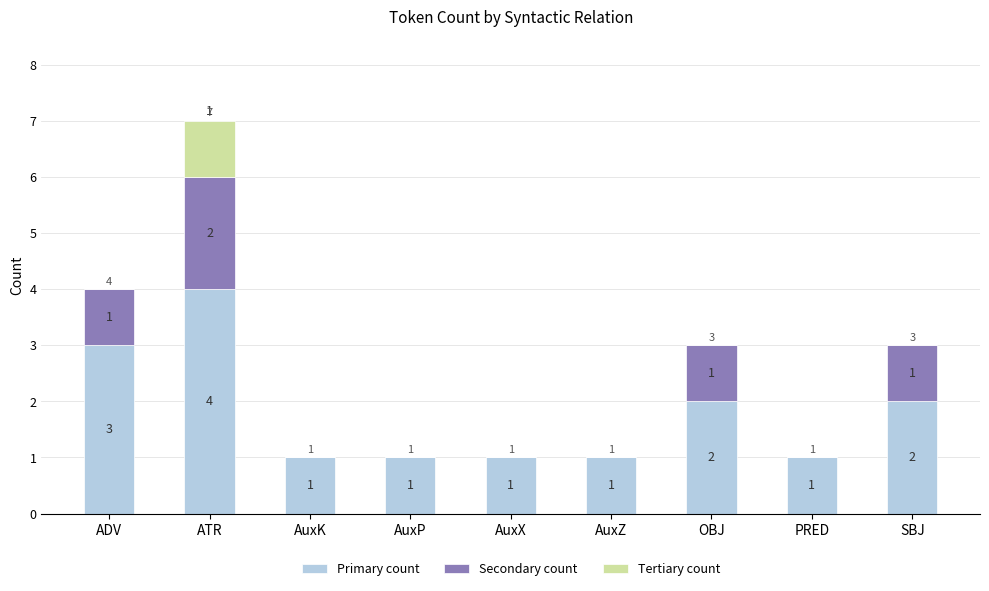

What are all the series names shown in the legend?

Primary count, Secondary count, Tertiary count